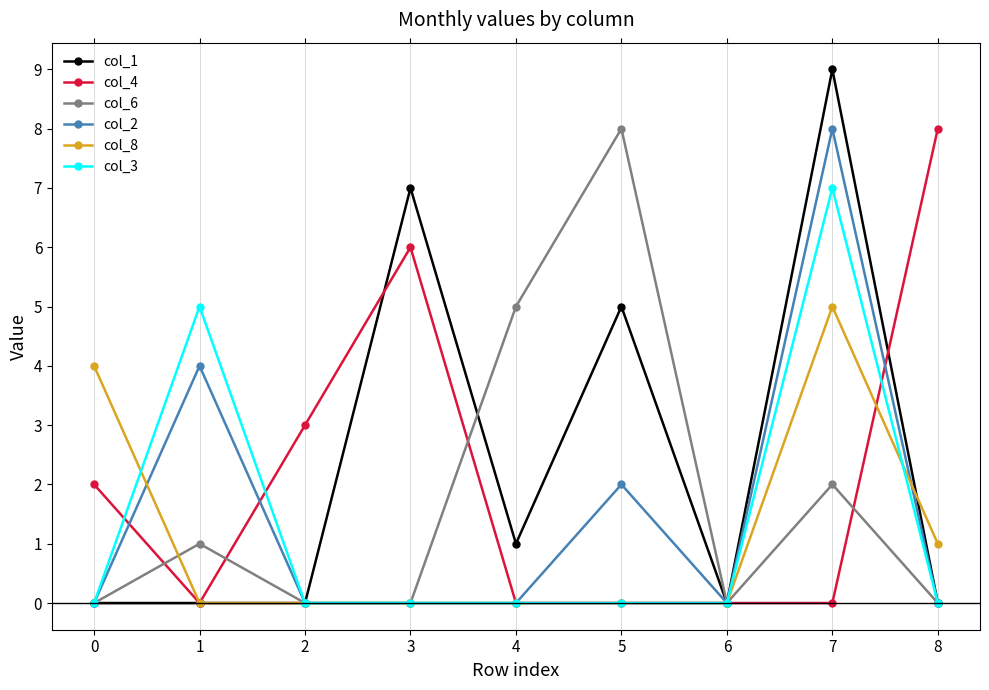

The col_8 series shows -3 at 1. True or false?

False